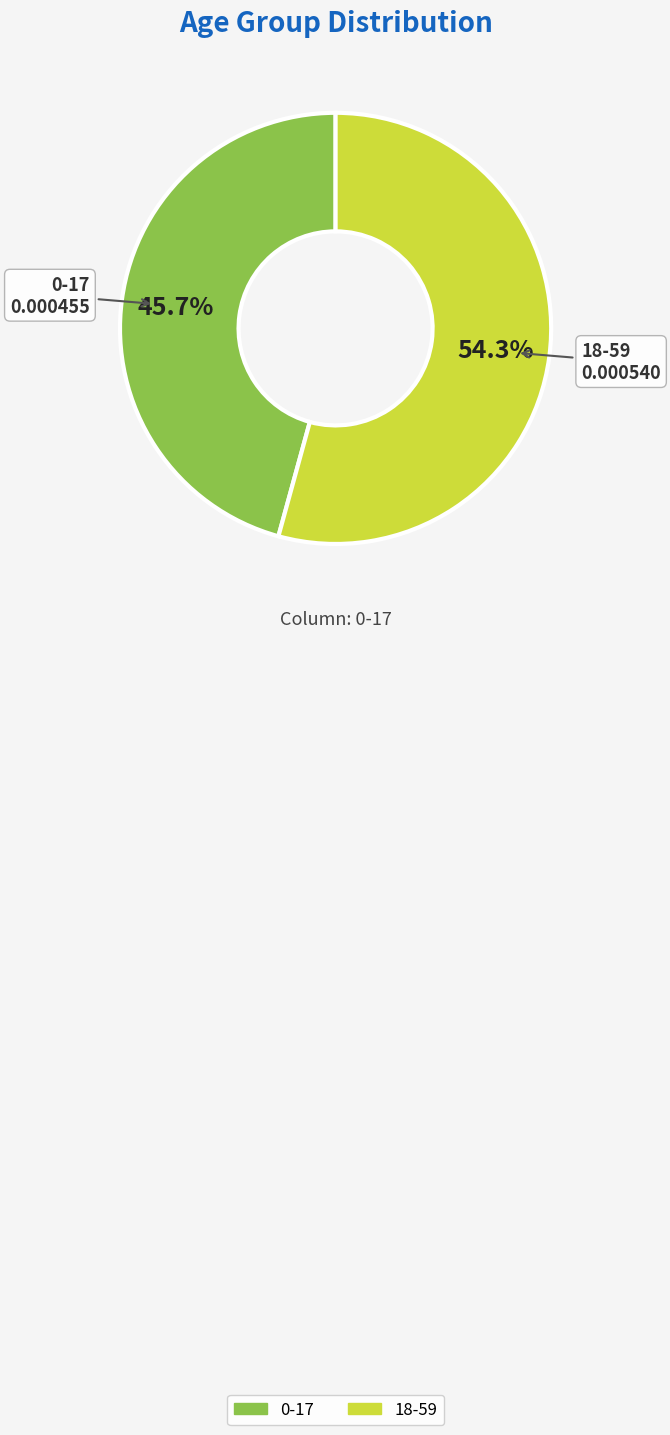

Is there any slice that represents more than half of the pie?

Yes